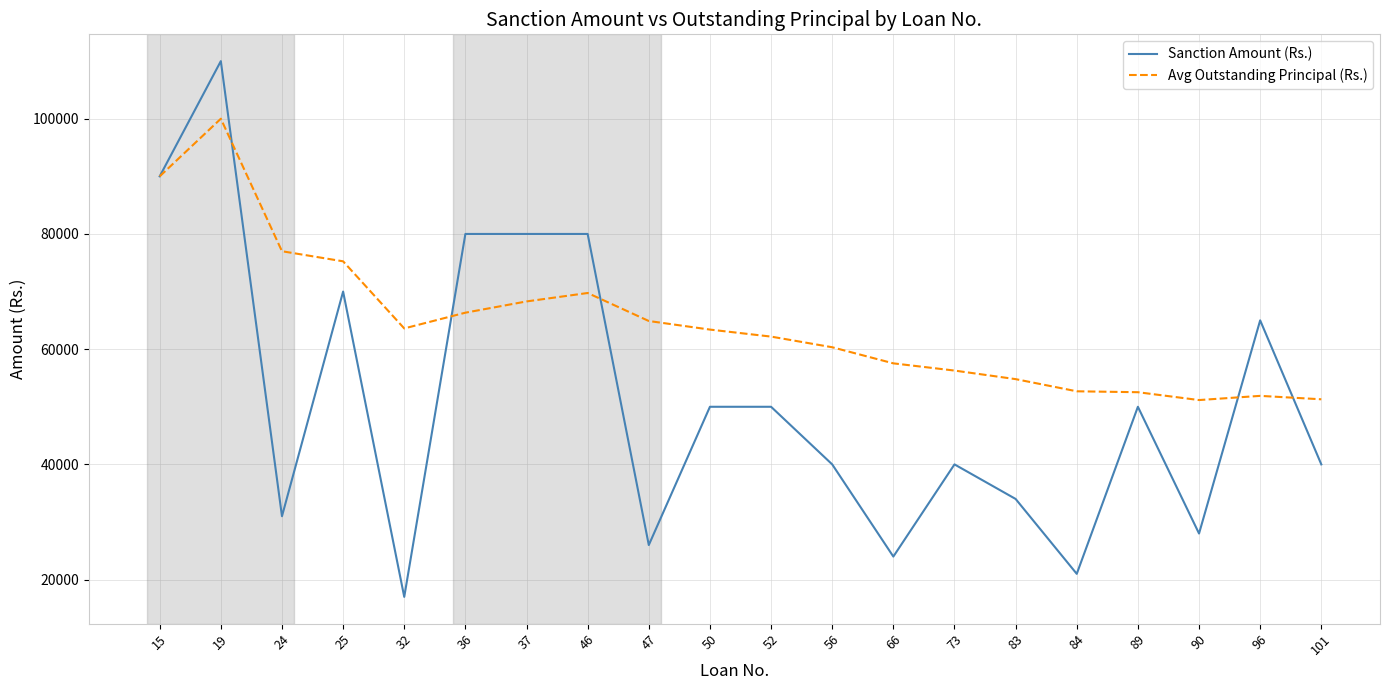

At which category is the sum across all series the highest?

19